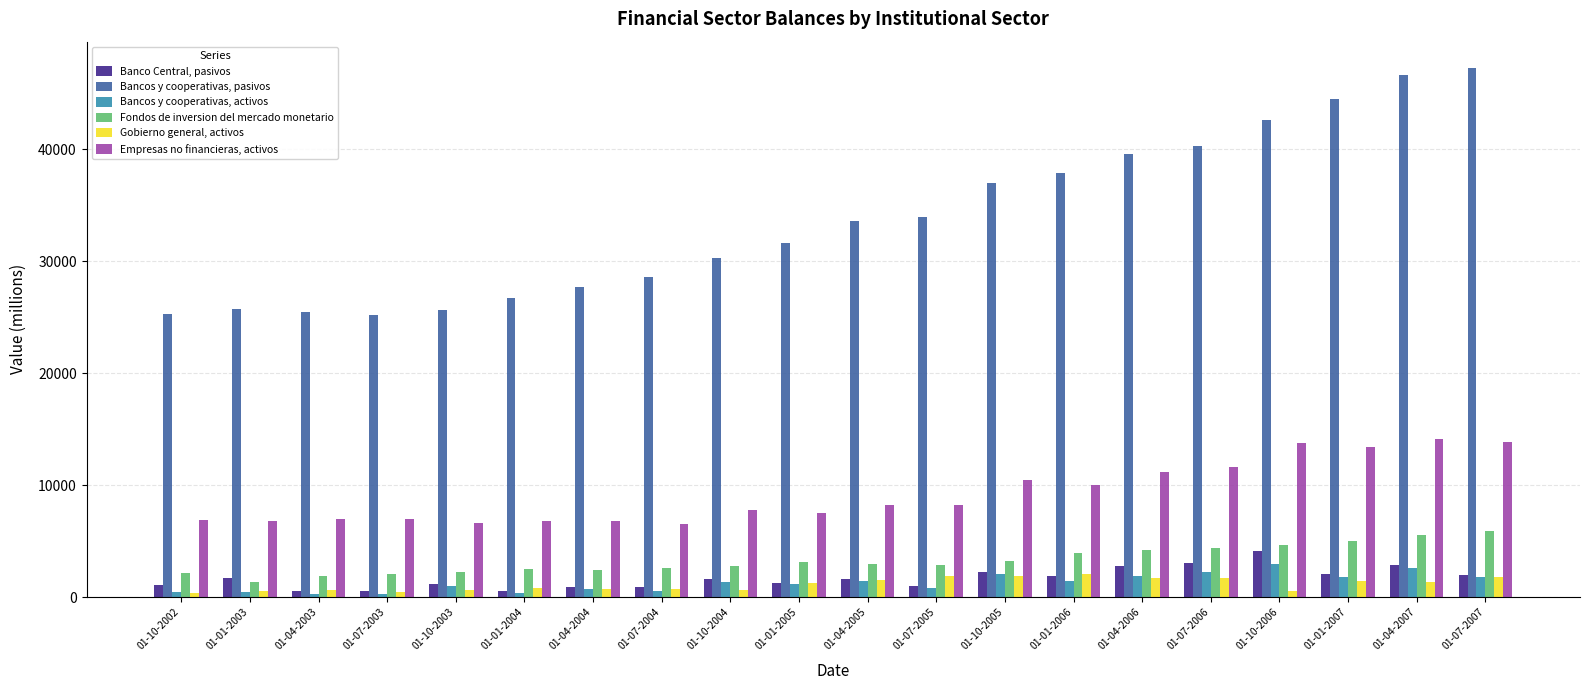

At 01-07-2006, list the series in order from largest to smallest.

Bancos y cooperativas, pasivos, Empresas no financieras, activos, Fondos de inversion del mercado monetario, Banco Central, pasivos, Bancos y cooperativas, activos, Gobierno general, activos